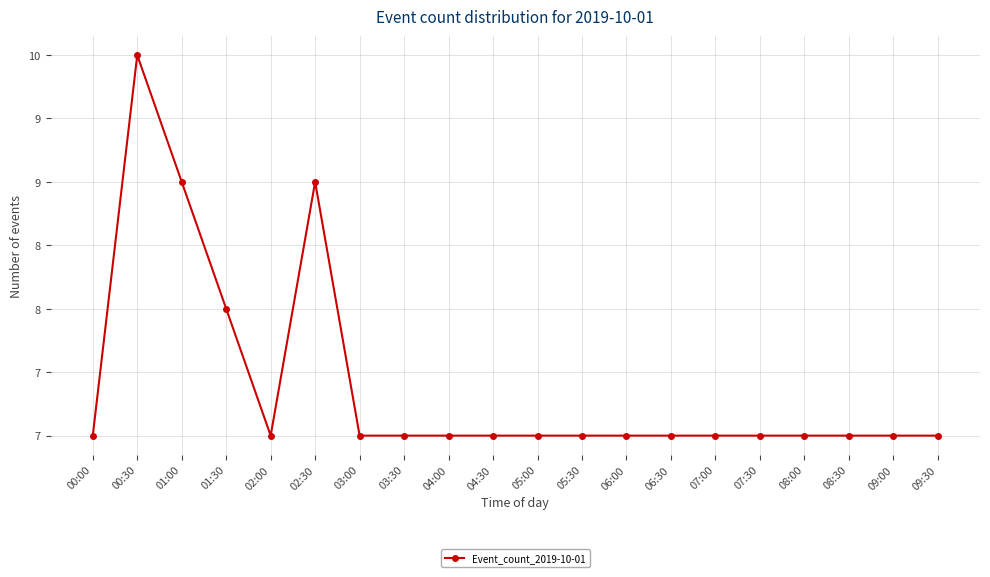

Does the chart have visible grid lines?

Yes